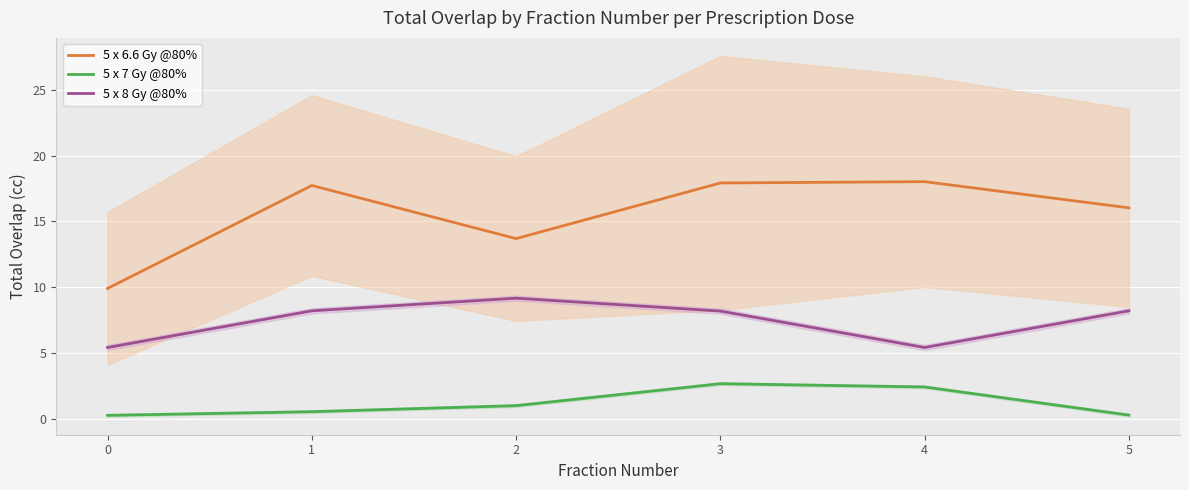

True or false: 5 x 6.6 Gy @80% has a value of 9.9 at 0.

True